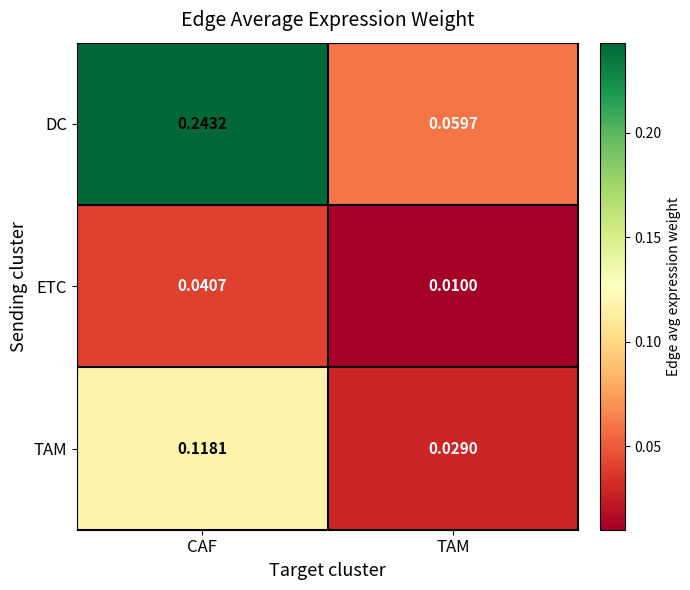

Which label corresponds to the smallest value in the chart?

TAM